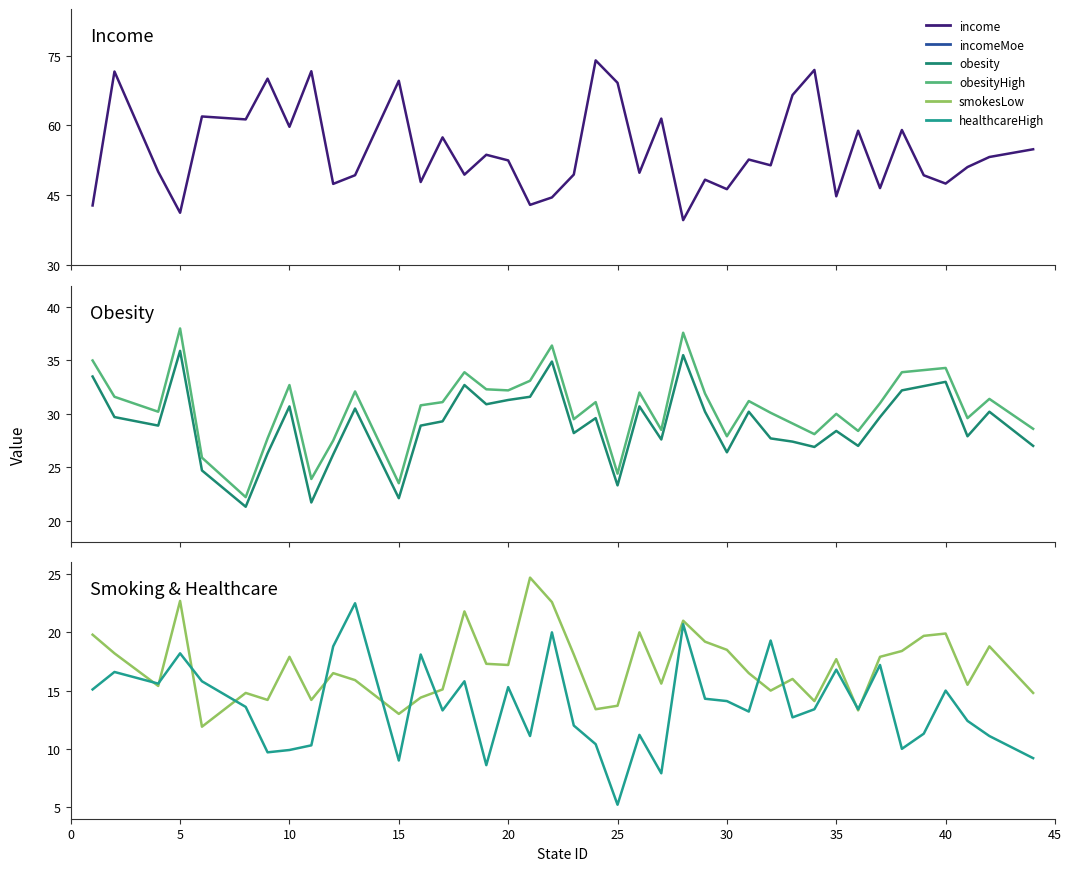

True or false: obesityHigh and incomeMoe intersect in this chart.

False